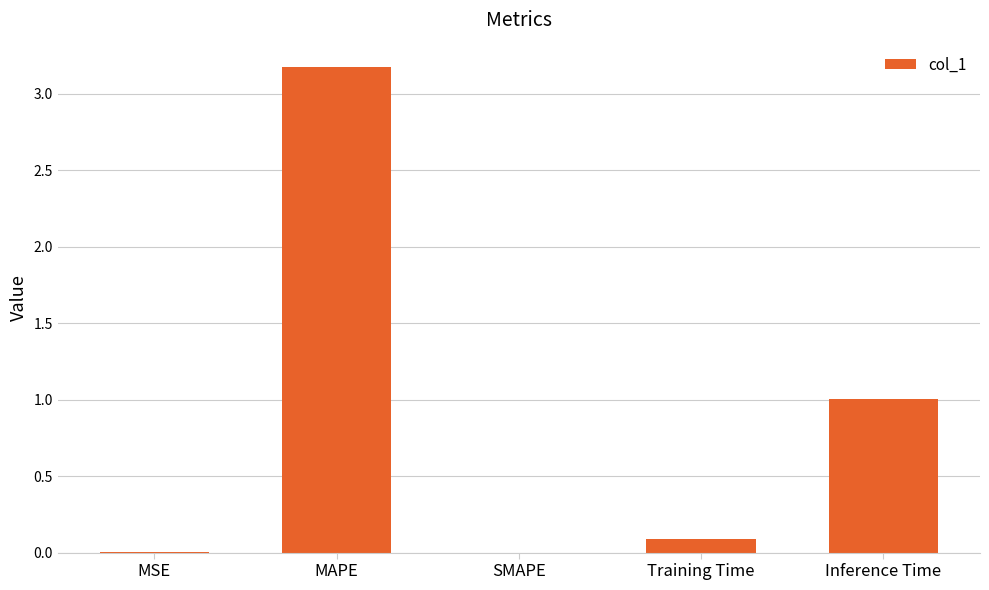

What is the change in value from MSE to MAPE?

+3.2